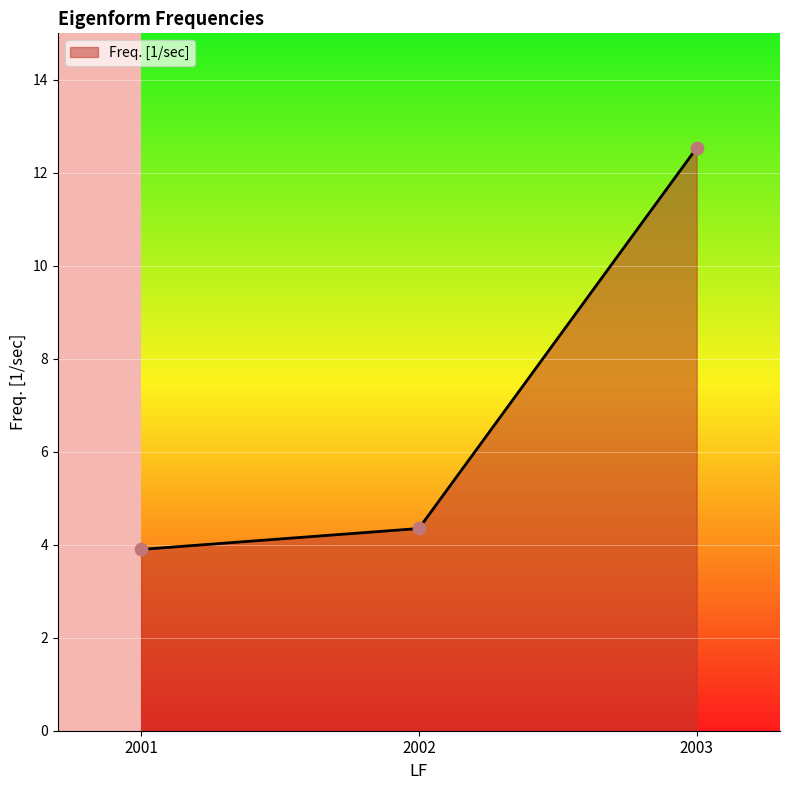

What is the change in value from 2002 to 2003?

+8.2